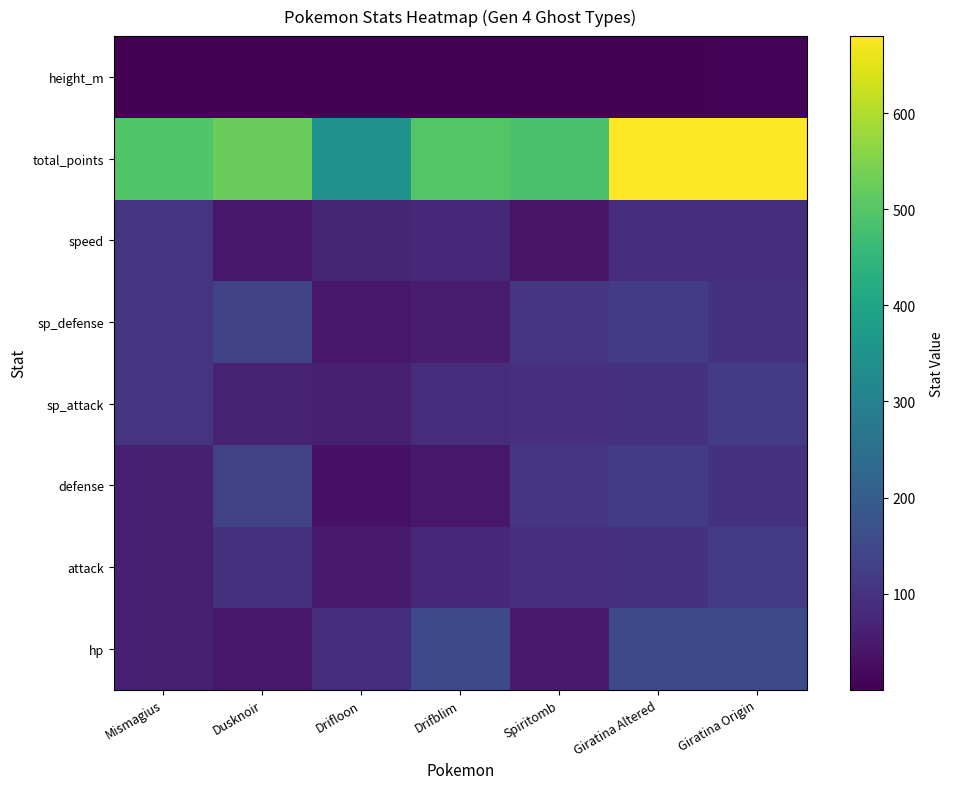

Which label corresponds to the smallest value in the chart?

Drifloon